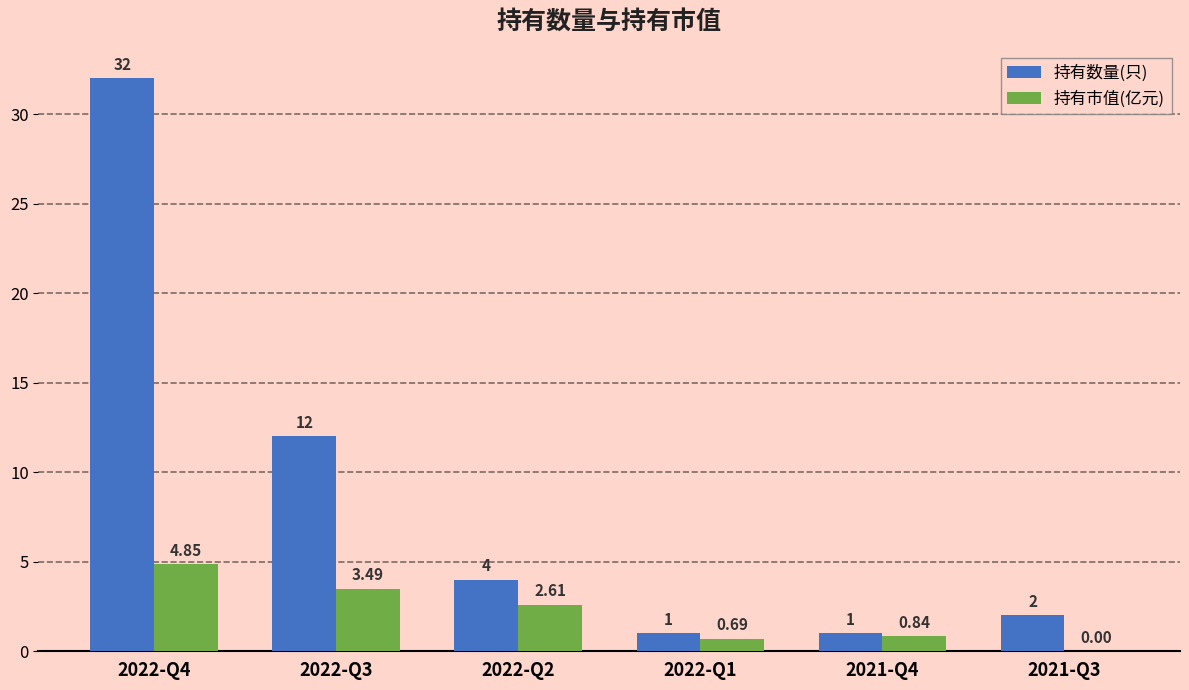

What is the spread (max minus min) of values at 2021-Q3?

2.0